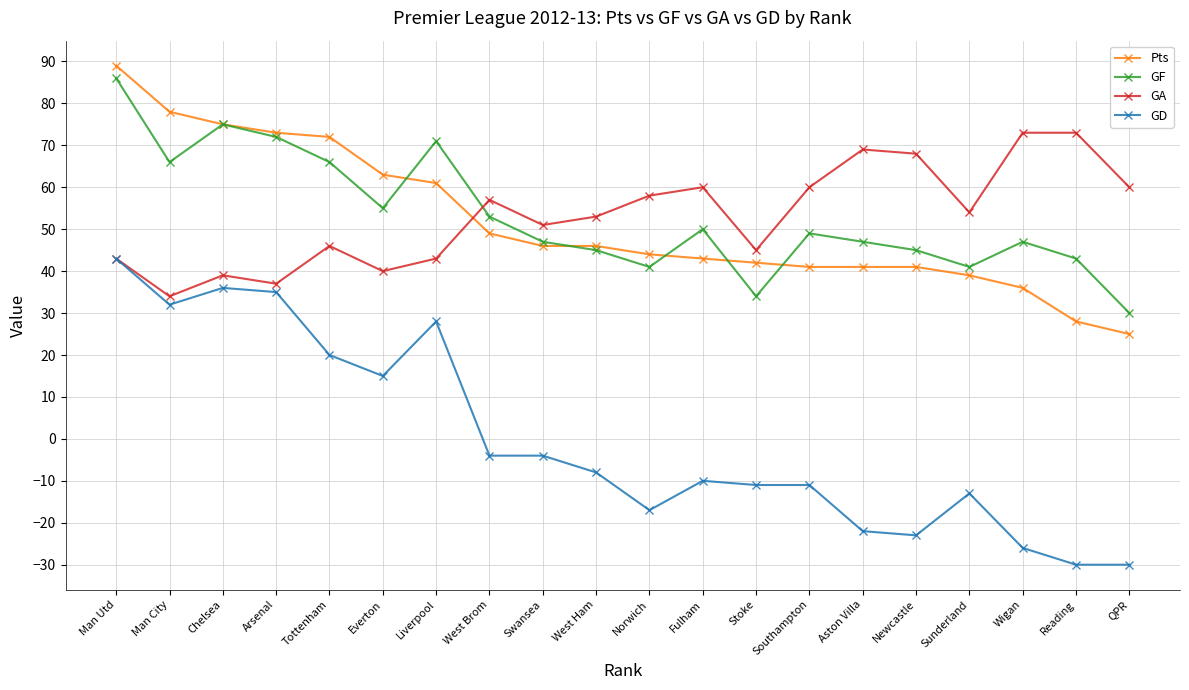

In GF, how many points are higher than both neighbors (excluding endpoints)?

5